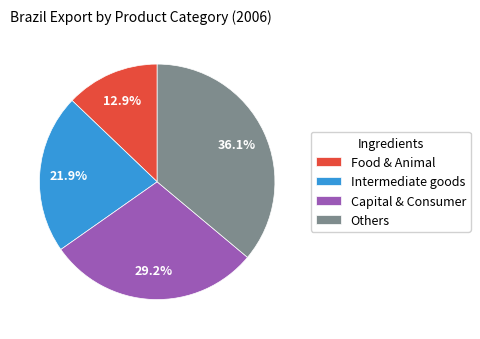

Approximately how many times larger is the value at Food & Animal compared to Others?

0.4